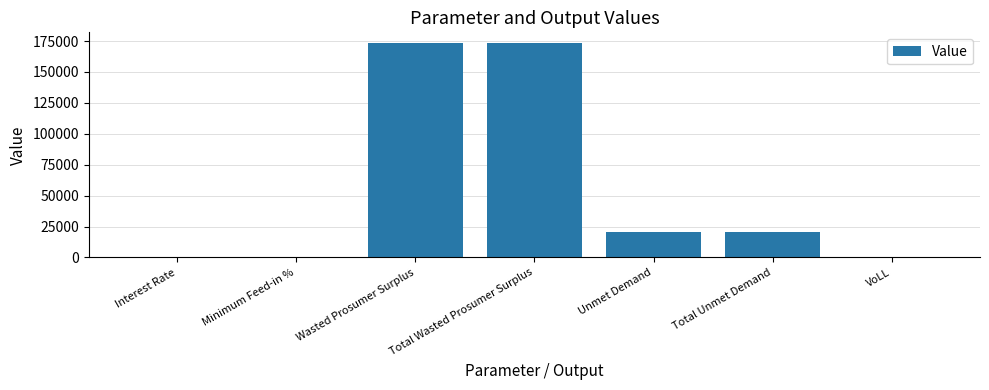

Does the chart contain stacked bars?

No